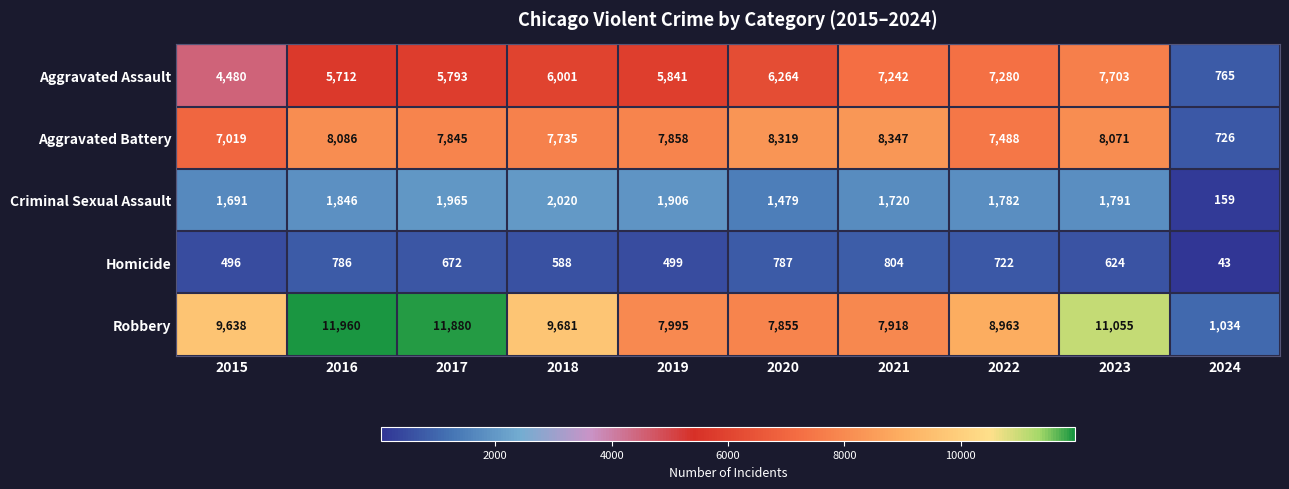

True or false: Aggravated Assault has a value of 7703 at 2023.

True